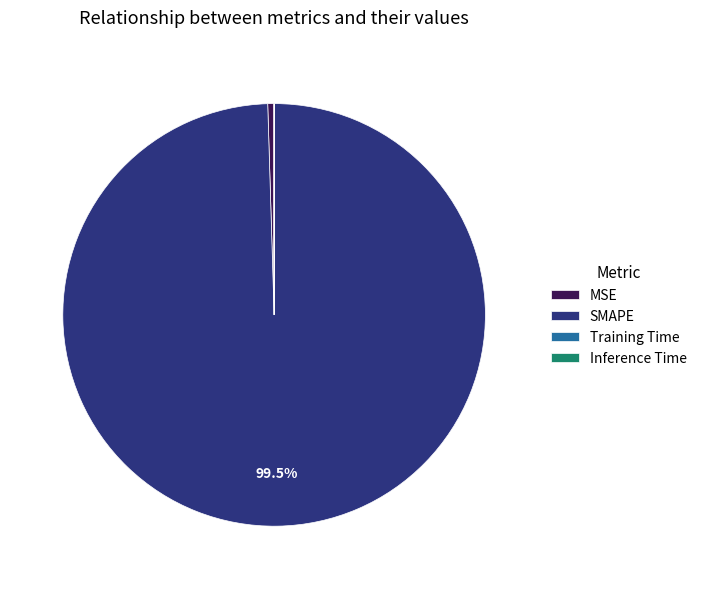

Which slice represents more than half of the pie?

SMAPE